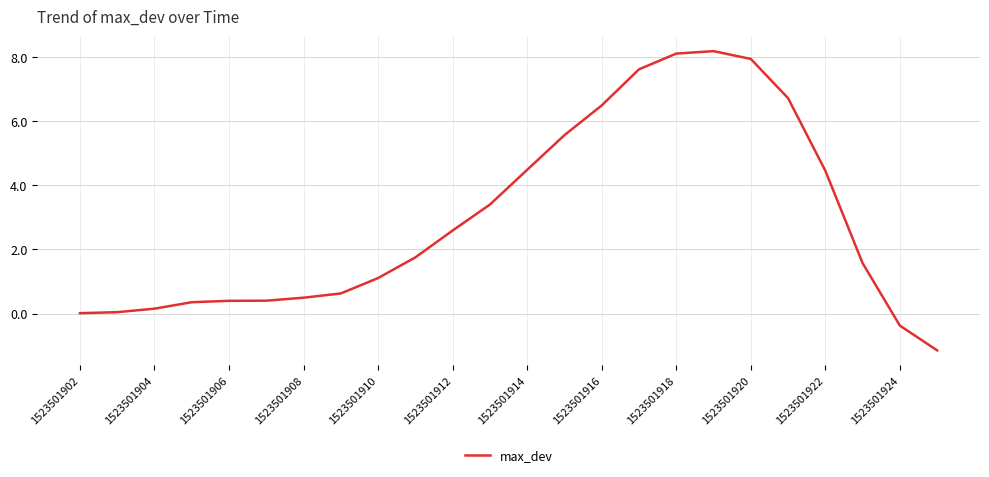

What is the difference between the maximum and minimum values?

9.3